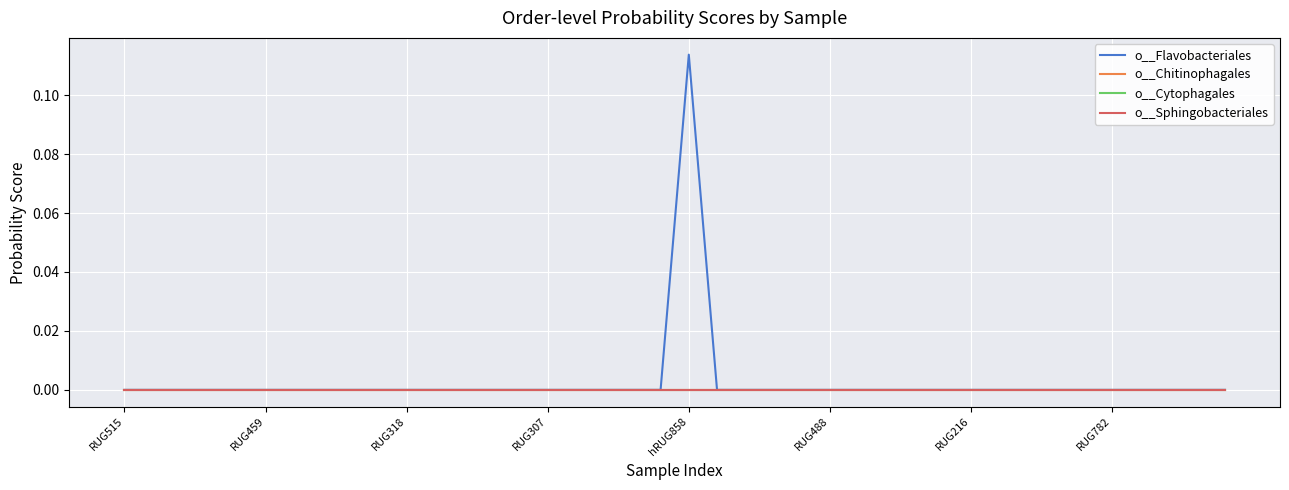

True or false: o__Chitinophagales and o__Flavobacteriales intersect in this chart.

False